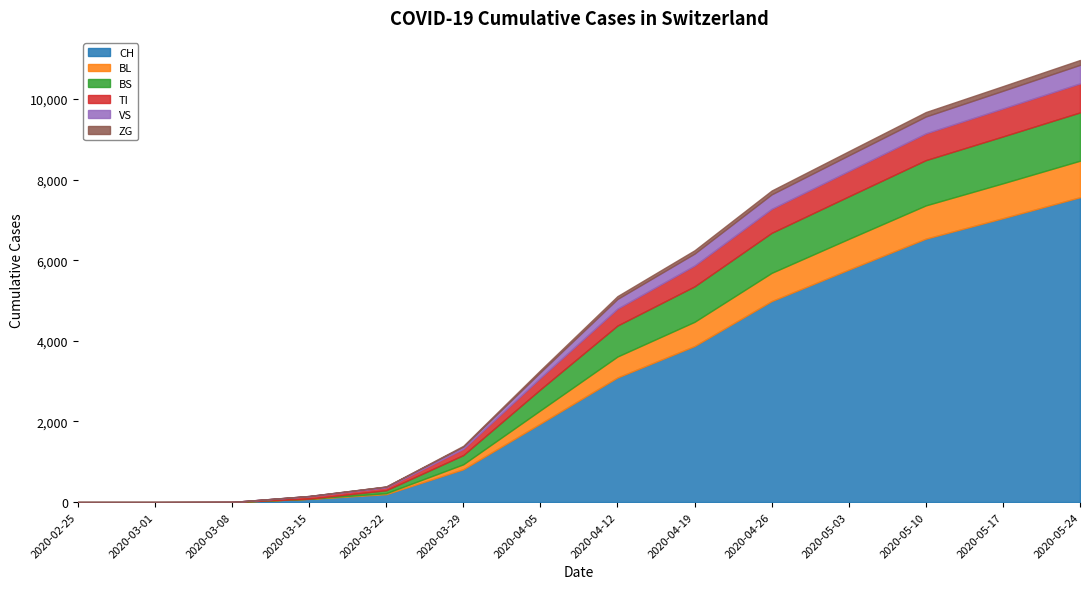

How many series are shown in this chart?

6